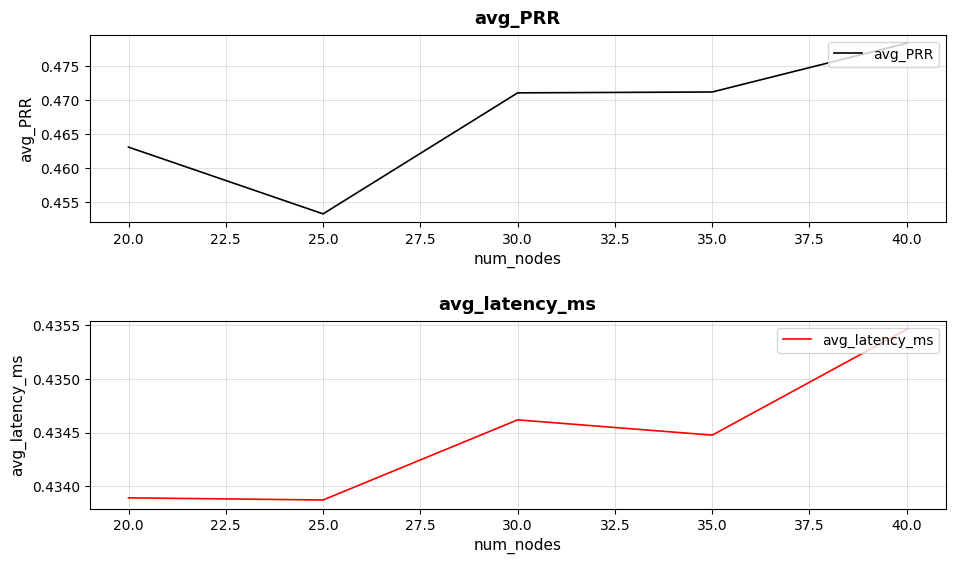

Rank the series by their average value, from lowest to highest.

avg_latency_ms, avg_PRR